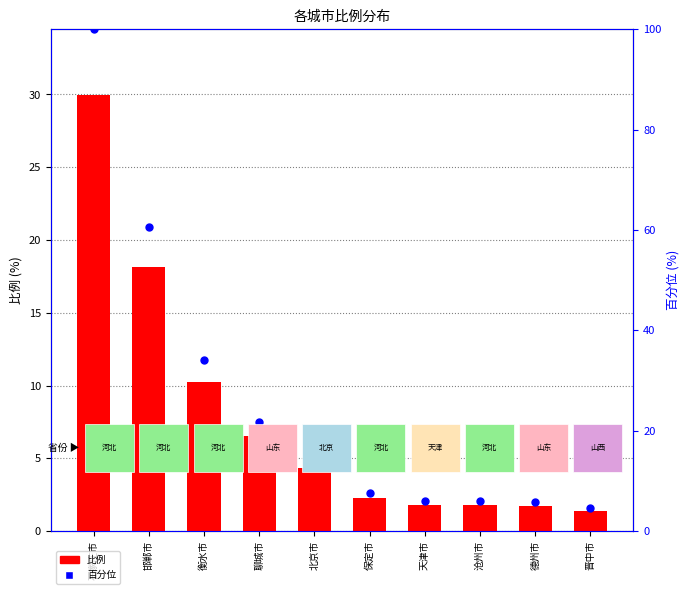

What are all the series names shown in the legend?

比例, 百分位